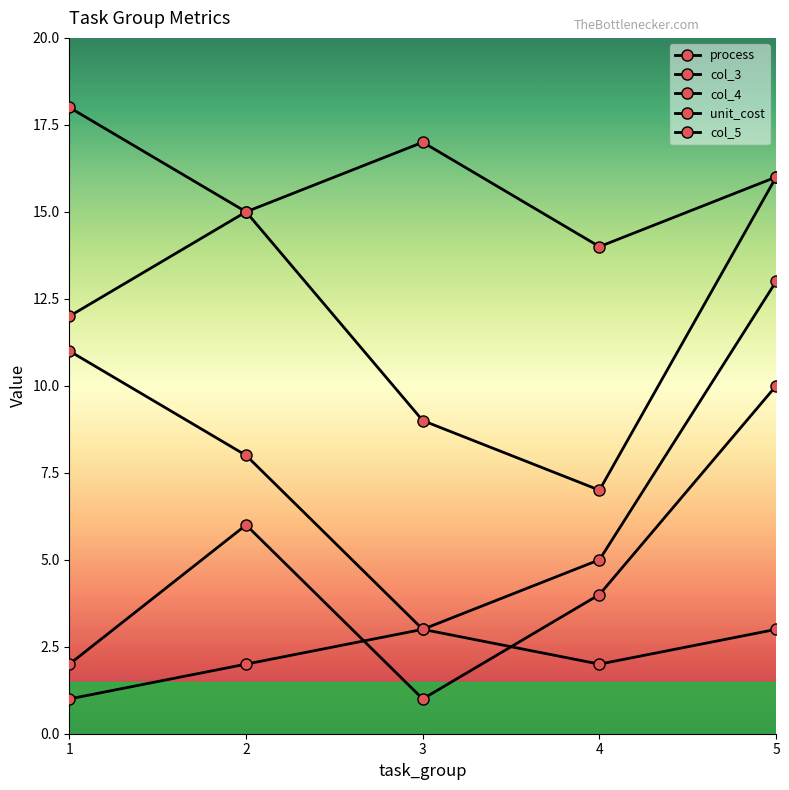

What is the difference between the second highest and second lowest values in the unit_cost series?

1